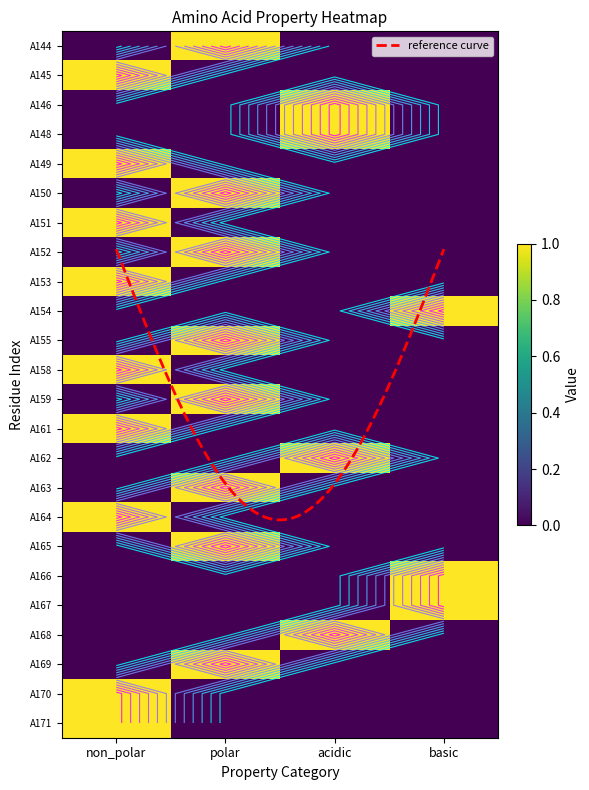

Reading left to right, what are all the values shown in this chart?

A144: non_polar=0	polar=1	acidic=0	basic=0
A145: non_polar=1	polar=0	acidic=0	basic=0
A146: non_polar=0	polar=0	acidic=1	basic=0
A148: non_polar=0	polar=0	acidic=1	basic=0
A149: non_polar=1	polar=0	acidic=0	basic=0
A150: non_polar=0	polar=1	acidic=0	basic=0
A151: non_polar=1	polar=0	acidic=0	basic=0
A152: non_polar=0	polar=1	acidic=0	basic=0
A153: non_polar=1	polar=0	acidic=0	basic=0
A154: non_polar=0	polar=0	acidic=0	basic=1
A155: non_polar=0	polar=1	acidic=0	basic=0
A158: non_polar=1	polar=0	acidic=0	basic=0
A159: non_polar=0	polar=1	acidic=0	basic=0
A161: non_polar=1	polar=0	acidic=0	basic=0
A162: non_polar=0	polar=0	acidic=1	basic=0
A163: non_polar=0	polar=1	acidic=0	basic=0
A164: non_polar=1	polar=0	acidic=0	basic=0
A165: non_polar=0	polar=1	acidic=0	basic=0
A166: non_polar=0	polar=0	acidic=0	basic=1
A167: non_polar=0	polar=0	acidic=0	basic=1
A168: non_polar=0	polar=0	acidic=1	basic=0
A169: non_polar=0	polar=1	acidic=0	basic=0
A170: non_polar=1	polar=0	acidic=0	basic=0
A171: non_polar=1	polar=0	acidic=0	basic=0